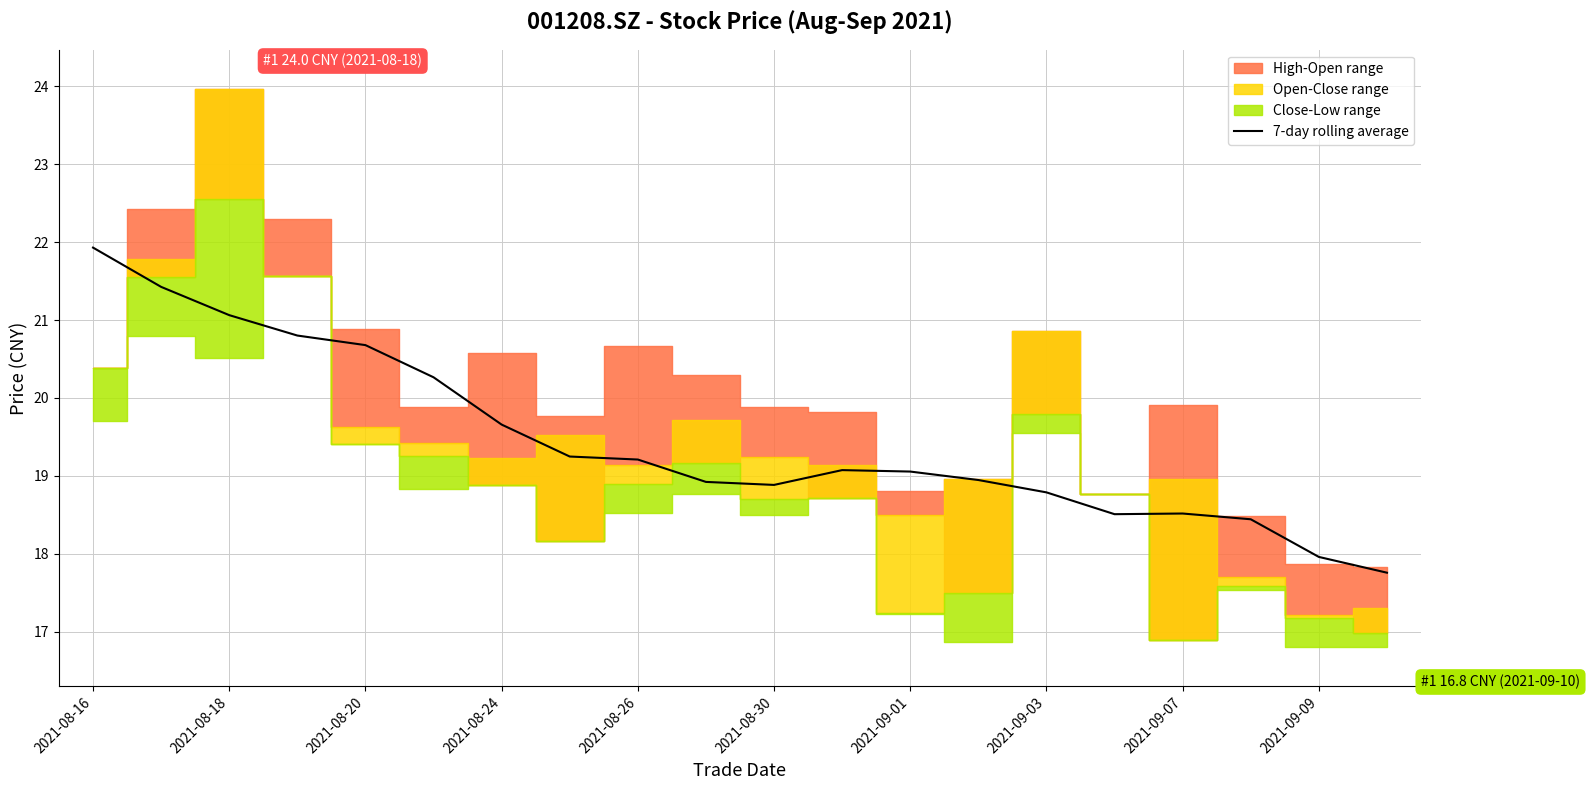

What is the average value?

19.5